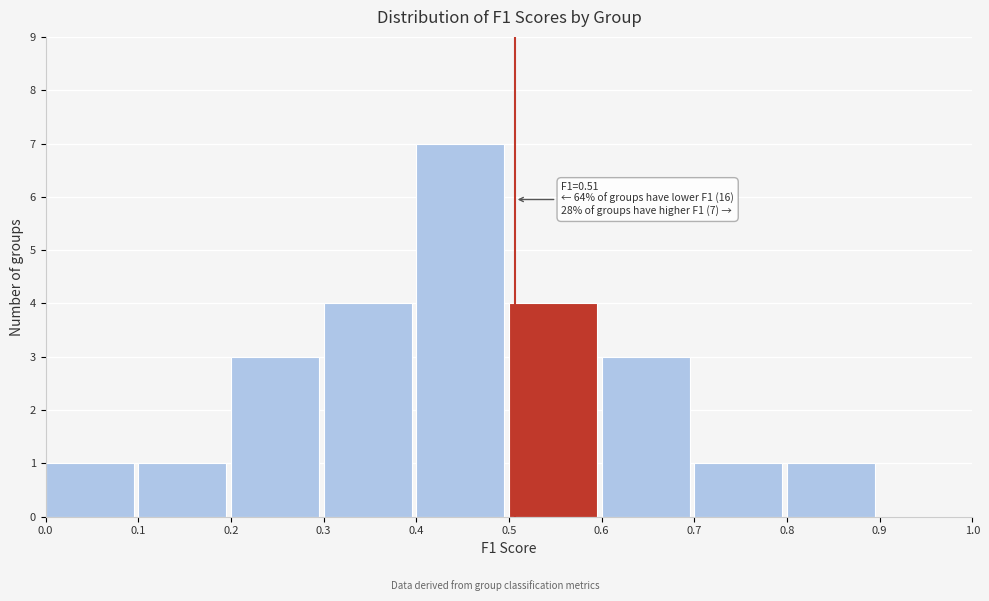

Over which range of the x-axis is the bar tallest?

0.4 to 0.5